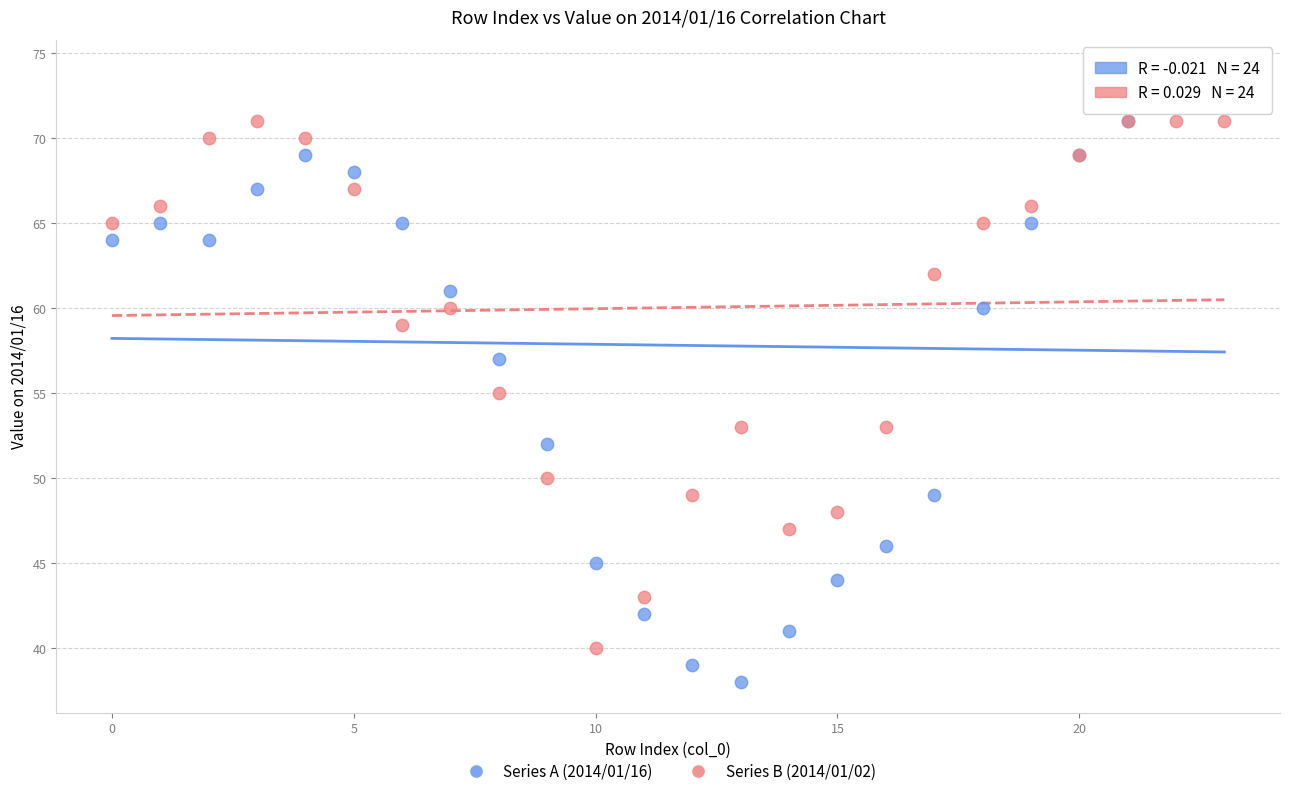

Which series contains the highest Y value?

Series A (2014/01/16)